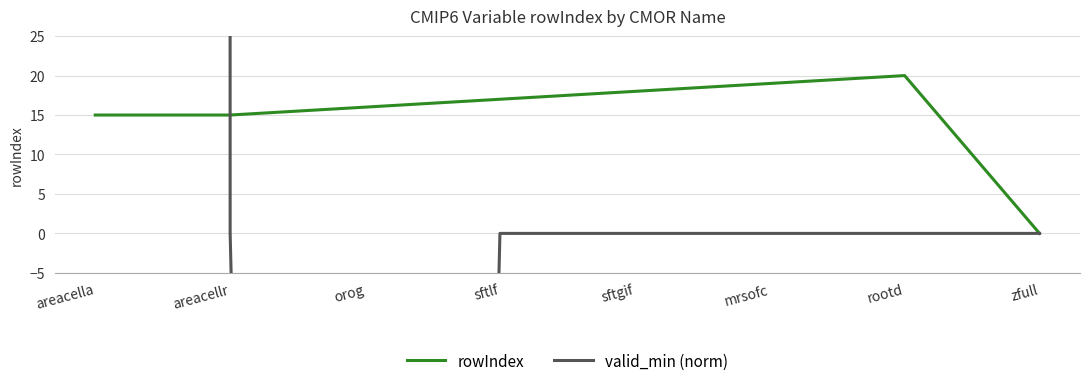

What is the difference between the maximum and minimum values in the rowIndex series?

20